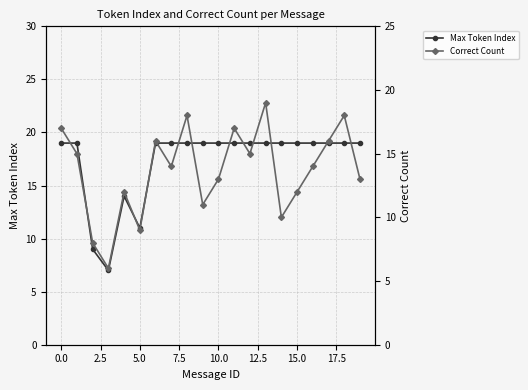

The value of Correct Count at 15 is 12. True or false?

True